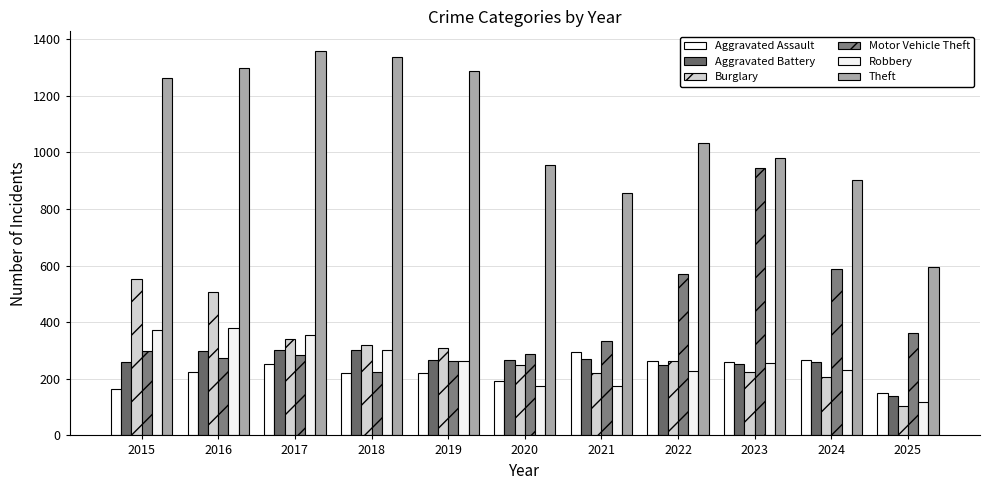

What is the sum of the Aggravated Assault values at 2018 and 2017?

471